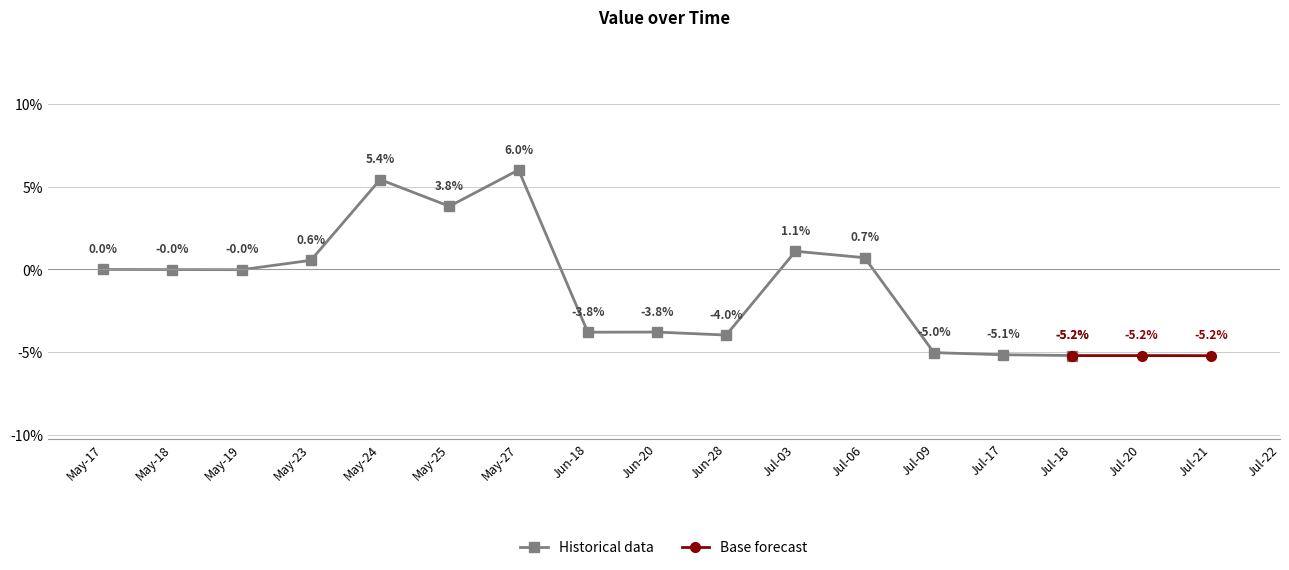

Rank the categories by value from lowest to highest.

Jul-18, Jul-17, Jul-09, Jun-28, Jun-18, Jun-20, May-19, May-18, May-17, May-23, Jul-06, Jul-03, May-25, May-24, May-27